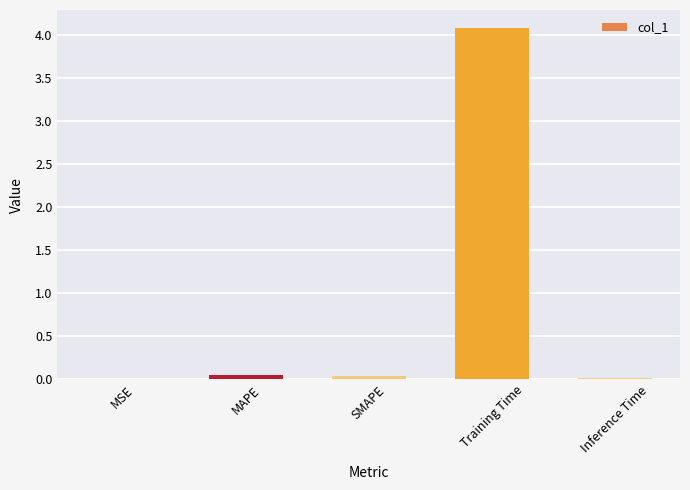

What is the sum of all values?

4.2